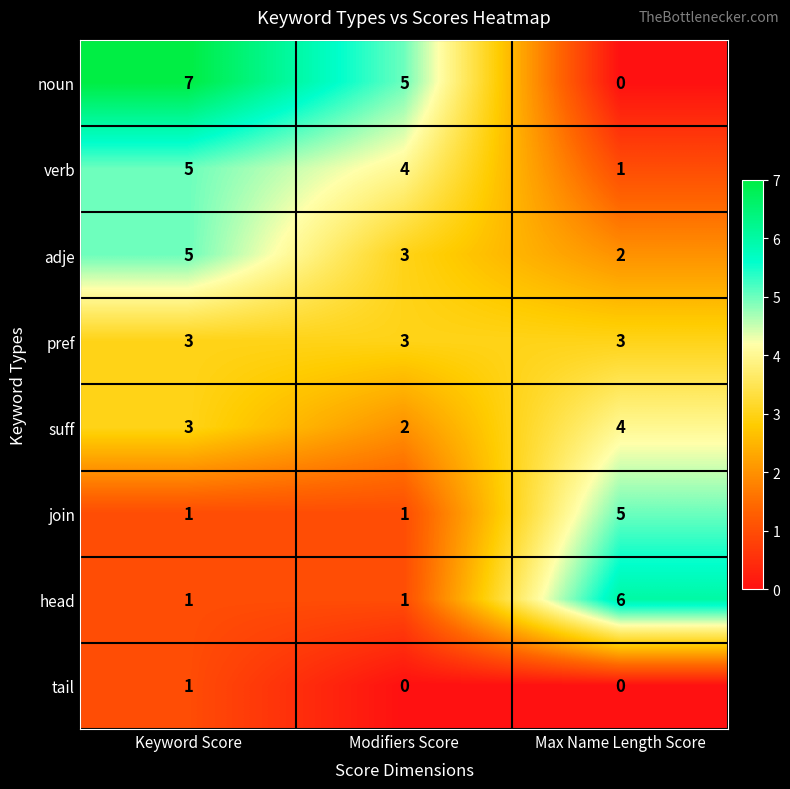

Is it true that suff equals 3 at Keyword Score?

True